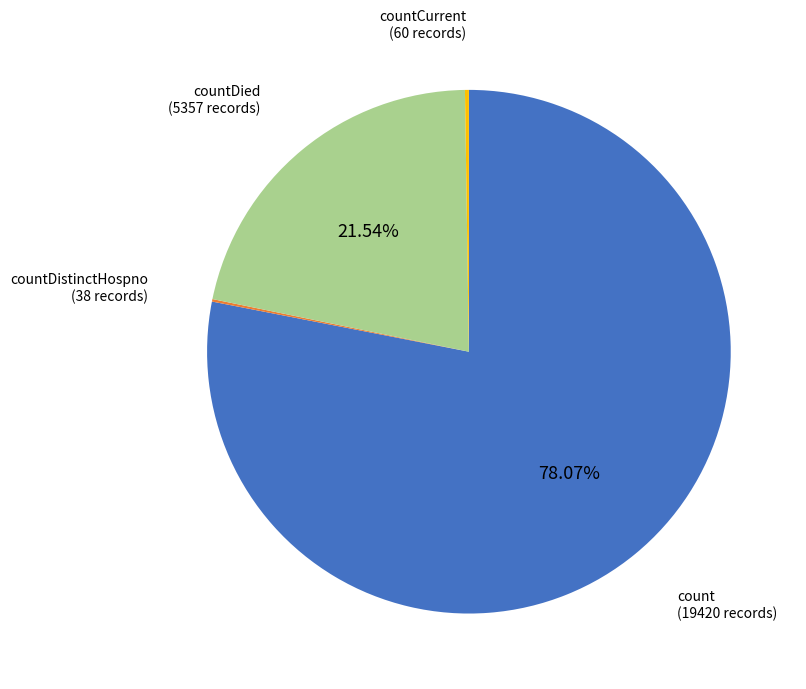

Does any single category account for the majority?

Yes